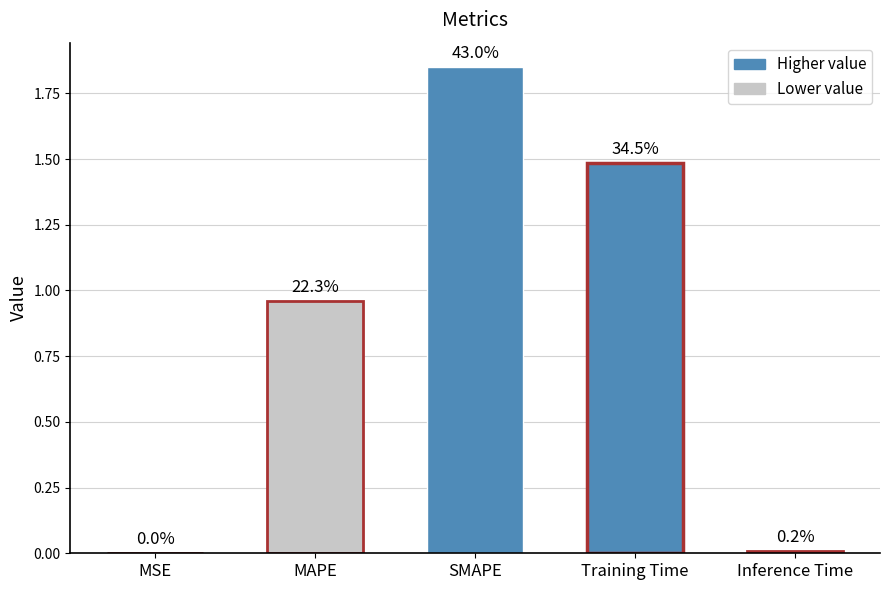

Rank the categories by value from highest to lowest.

SMAPE, Training Time, MAPE, Inference Time, MSE